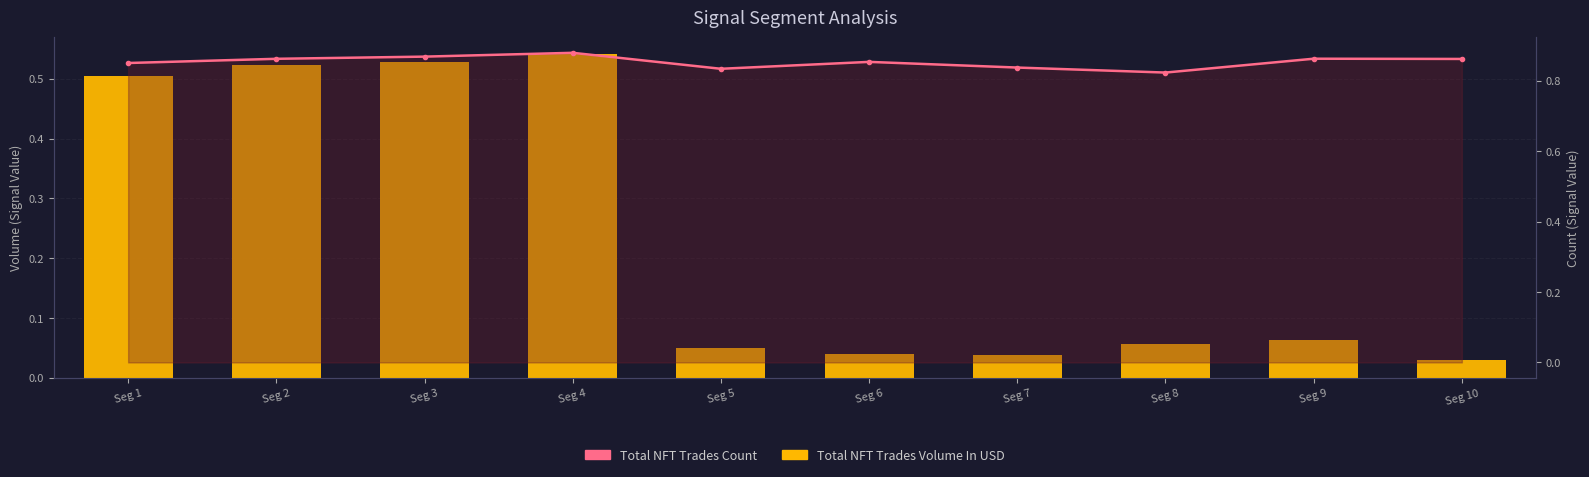

Reading left to right, list all the values displayed in this chart.

Total NFT Trades Volume In USD: Seg 1=0.5	Seg 2=0.5	Seg 3=0.5	Seg 4=0.5	Seg 5=0.0	Seg 6=0.0	Seg 7=0.0	Seg 8=0.1	Seg 9=0.1	Seg 10=0.0
Total NFT Trades Count: Seg 1=0.8	Seg 2=0.9	Seg 3=0.9	Seg 4=0.9	Seg 5=0.8	Seg 6=0.9	Seg 7=0.8	Seg 8=0.8	Seg 9=0.9	Seg 10=0.9